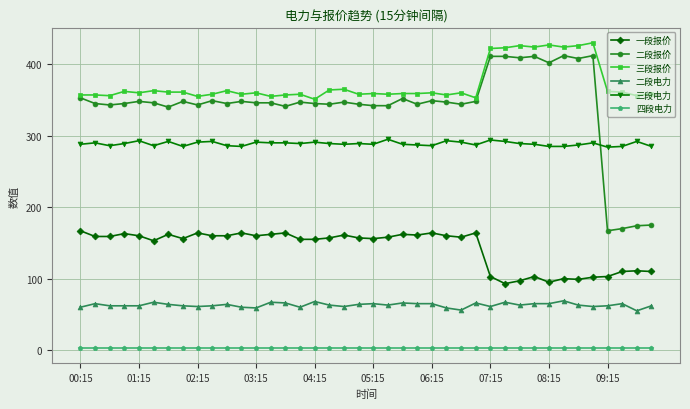

True or false: 四段电力 and 三段报价 intersect in this chart.

False